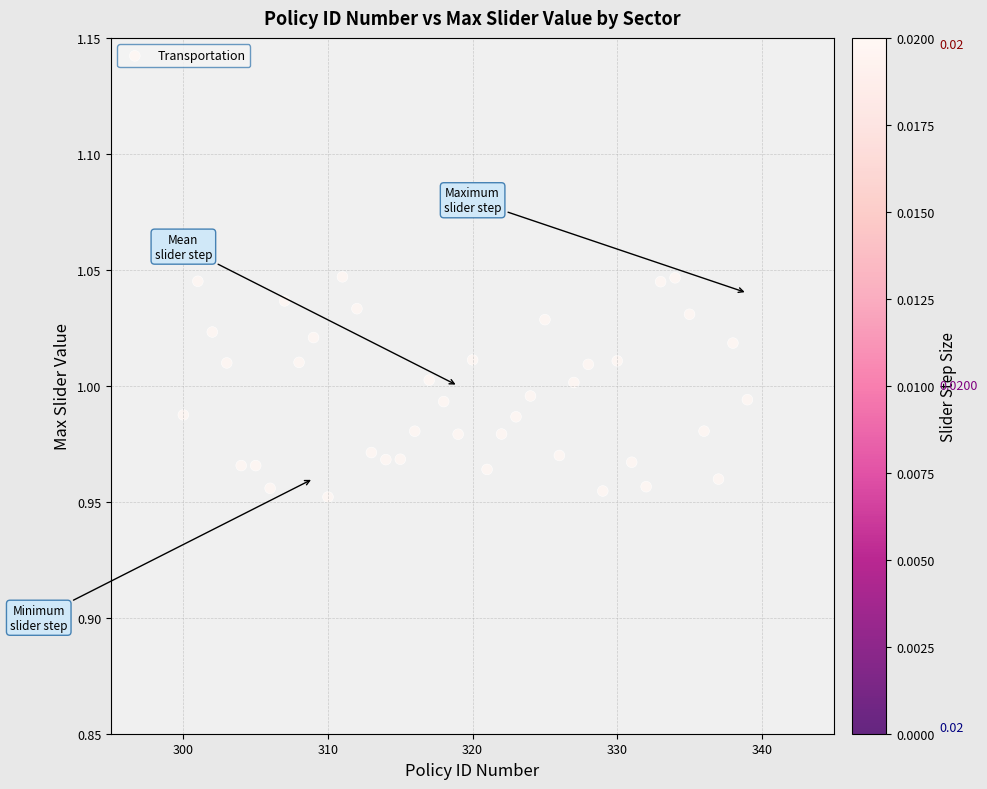

What is the range of X values (max minus min)?

39.0